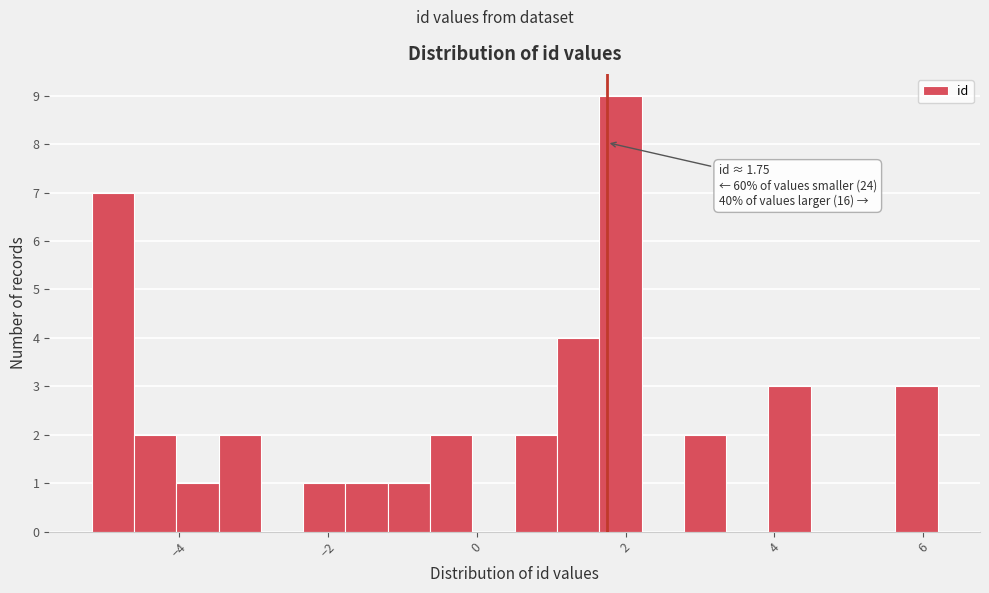

Read against the x-axis, roughly where is the centre of the tallest bar?

2.0